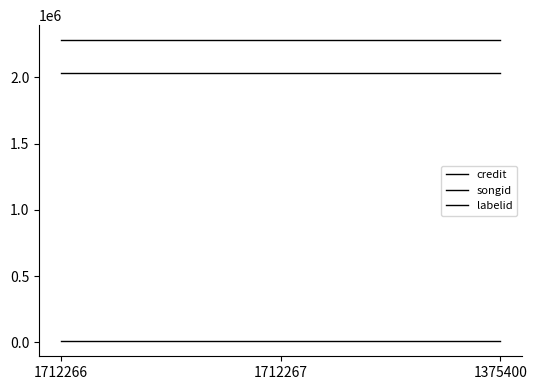

Which series has the largest range (max minus min)?

credit